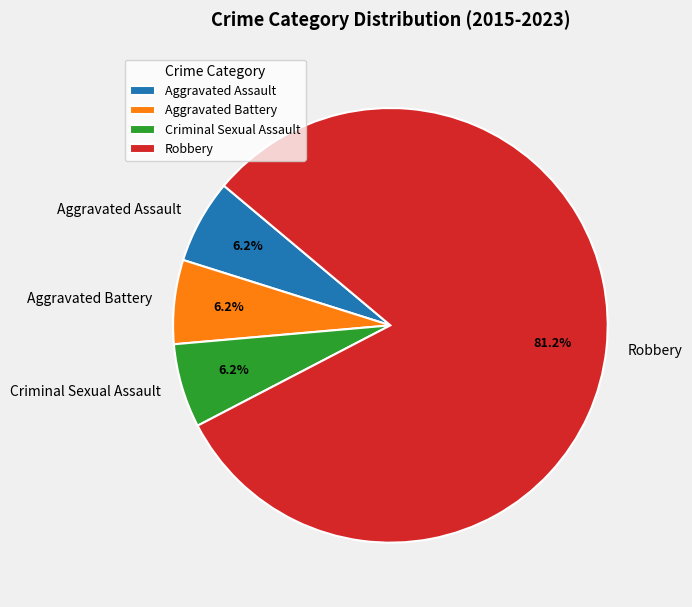

How many segments does this pie chart have?

4